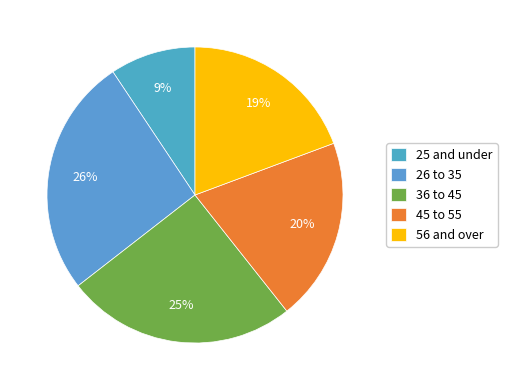

How many segments does this pie chart have?

5